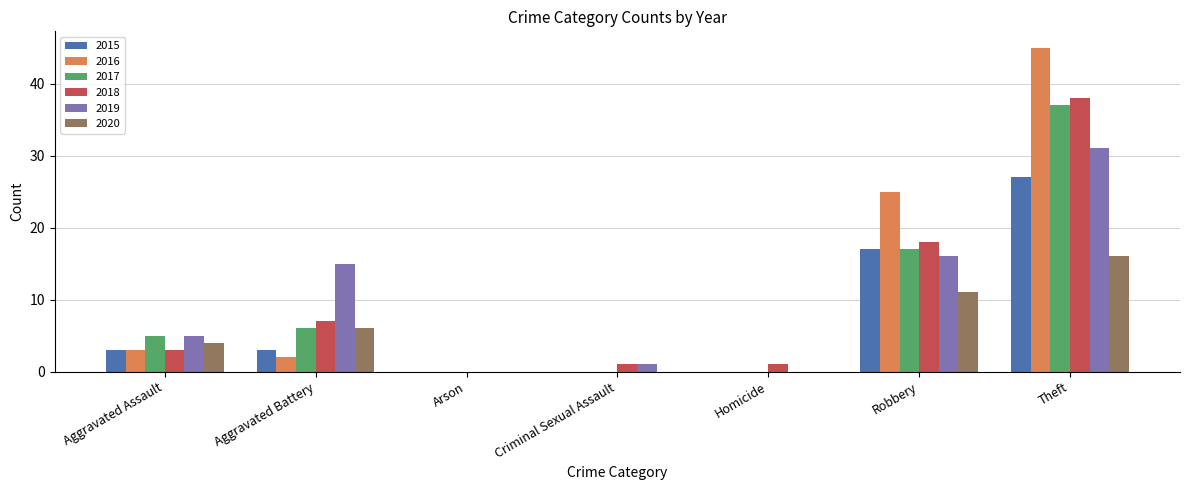

Which series has the largest total across all categories?

2016